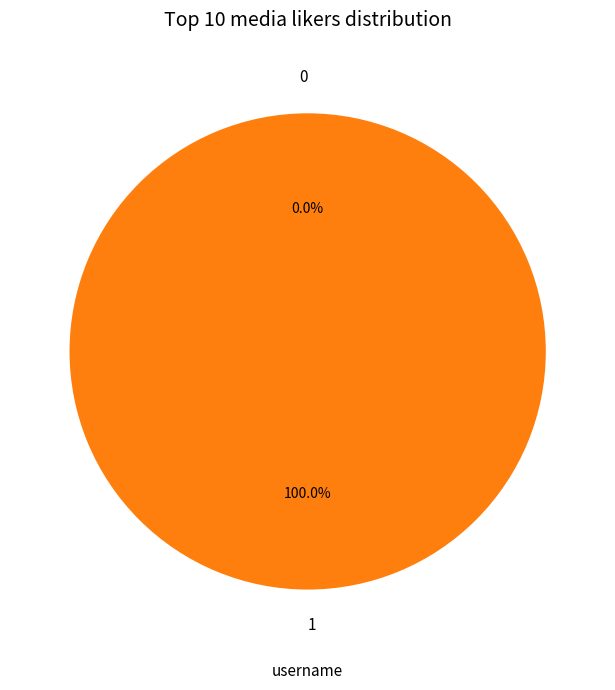

Which has a higher value, 1 or 0?

1